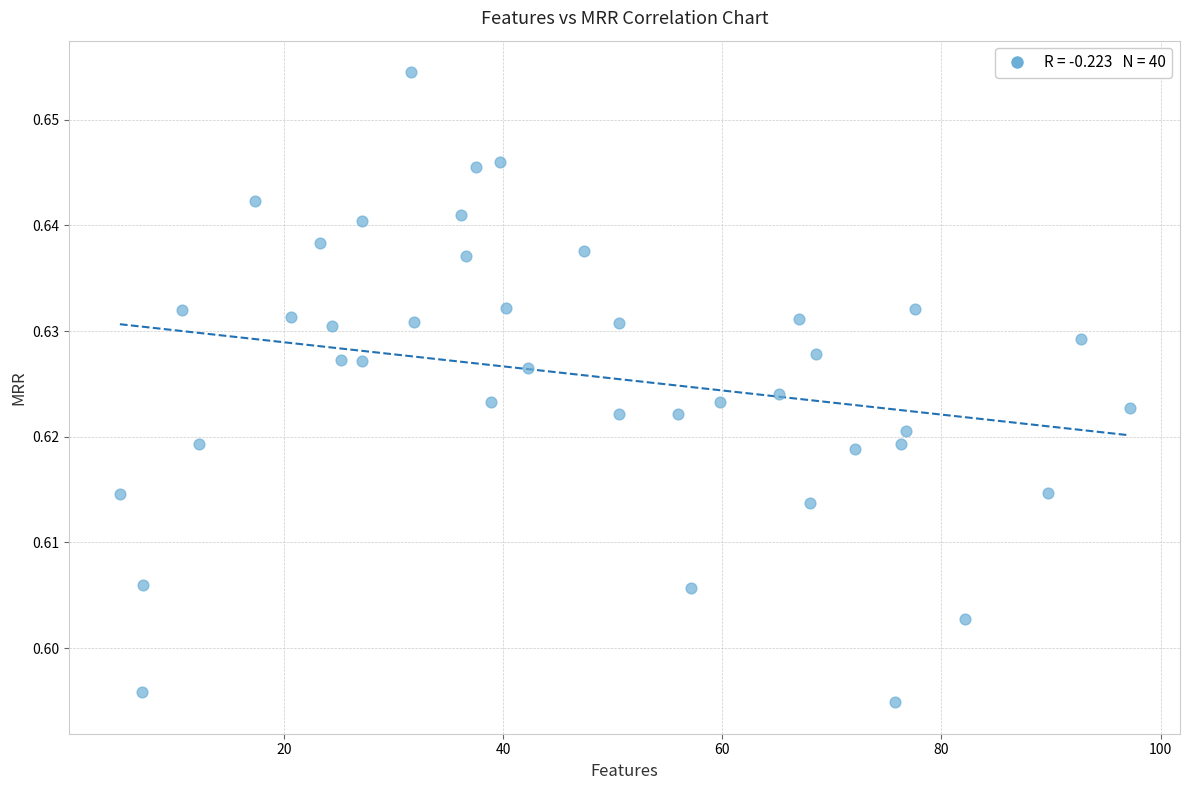

What is the range of X values (max minus min)?

92.1